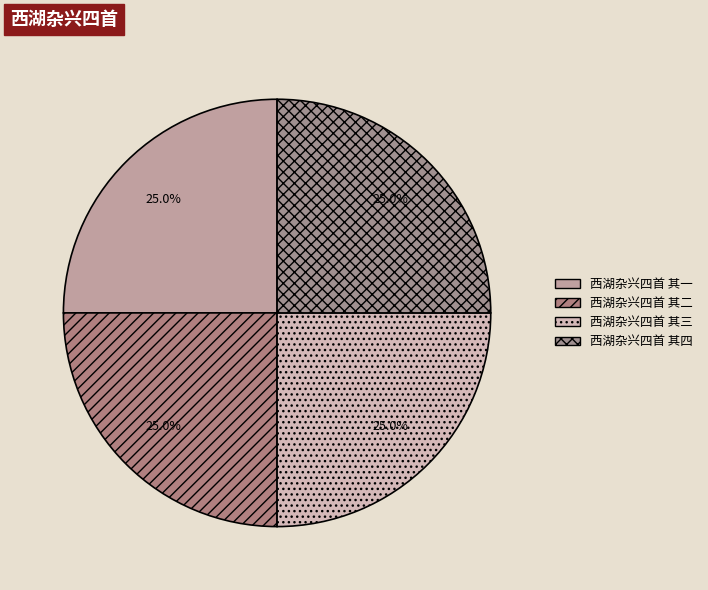

What percentage do 西湖杂兴四首 其三 and 西湖杂兴四首 其一 together represent?

50.0%